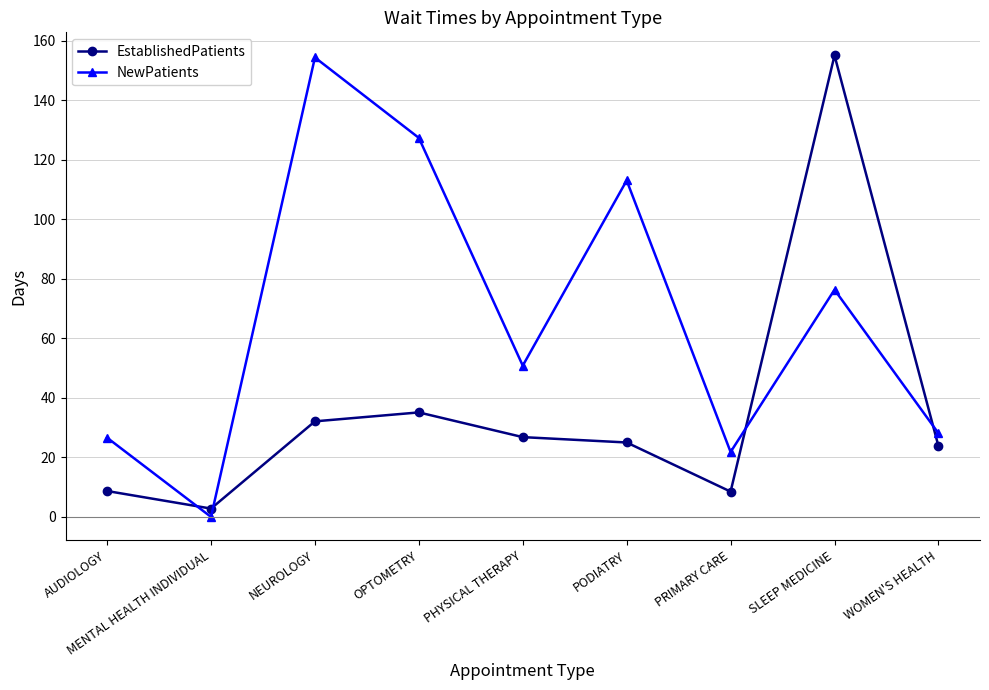

At which category does NewPatients reach its first local peak?

NEUROLOGY